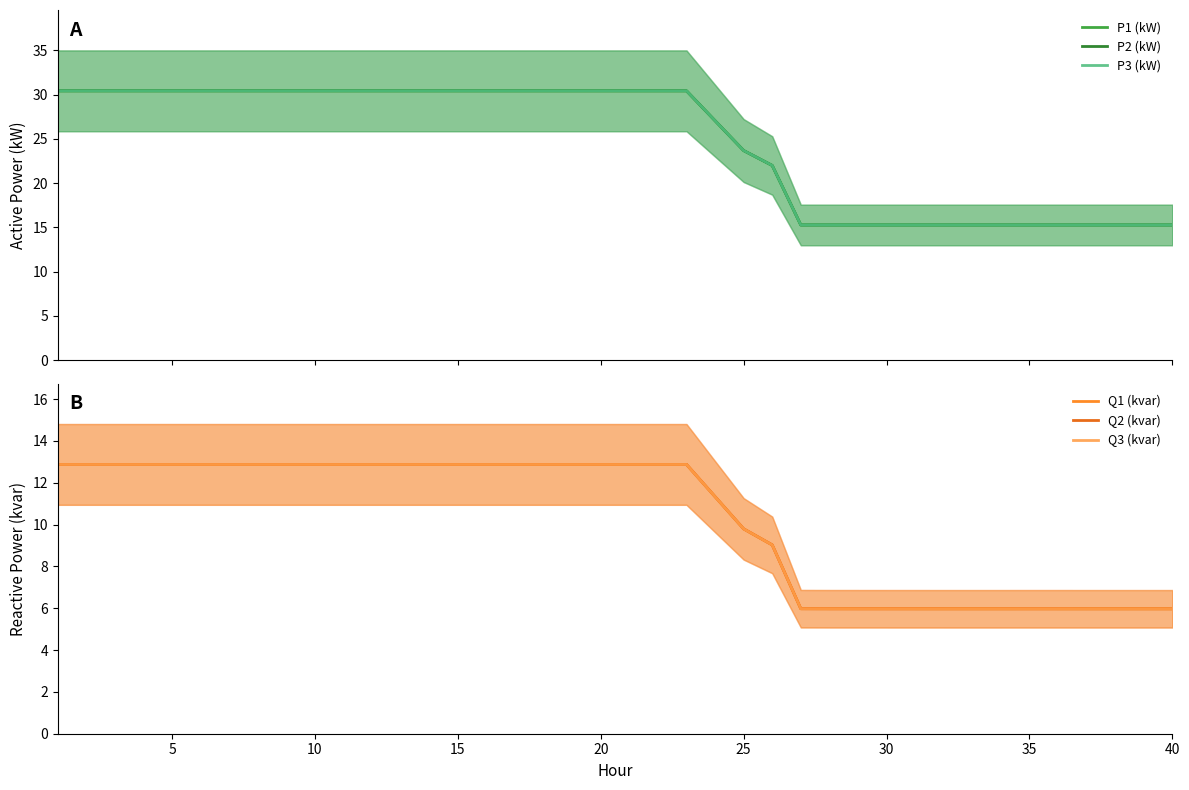

Reading left to right, list all the values displayed in this chart.

P1 (kW): 30.4	30.4	30.4	30.4	30.4	30.4	30.4	30.4	30.4	30.4	30.4	30.4	30.4	30.4	30.4	30.4	30.4	30.4	30.4	30.4	30.4	30.4	30.4	27.0	23.7	22.0	15.3	15.3	15.3	15.3	15.3	15.3	15.3	15.3	15.3	15.3	15.3	15.3	15.3	15.3
P2 (kW): 30.4	30.4	30.4	30.4	30.4	30.4	30.4	30.4	30.4	30.4	30.4	30.4	30.4	30.4	30.4	30.4	30.4	30.4	30.4	30.4	30.4	30.4	30.4	27.0	23.7	22.0	15.3	15.3	15.3	15.3	15.3	15.3	15.3	15.3	15.3	15.3	15.3	15.3	15.3	15.3
P3 (kW): 30.4	30.4	30.4	30.4	30.4	30.4	30.4	30.4	30.4	30.4	30.4	30.4	30.4	30.4	30.4	30.4	30.4	30.4	30.4	30.4	30.4	30.4	30.4	27.0	23.7	22.0	15.3	15.3	15.3	15.3	15.3	15.3	15.3	15.3	15.3	15.3	15.3	15.3	15.3	15.3
Q1 (kvar): 12.9	12.9	12.9	12.9	12.9	12.9	12.9	12.9	12.9	12.9	12.9	12.9	12.9	12.9	12.9	12.9	12.9	12.9	12.9	12.9	12.9	12.9	12.9	11.3	9.8	9.0	6.0	6.0	6.0	6.0	6.0	6.0	6.0	6.0	6.0	6.0	6.0	6.0	6.0	6.0
Q2 (kvar): 12.9	12.9	12.9	12.9	12.9	12.9	12.9	12.9	12.9	12.9	12.9	12.9	12.9	12.9	12.9	12.9	12.9	12.9	12.9	12.9	12.9	12.9	12.9	11.3	9.8	9.0	6.0	6.0	6.0	6.0	6.0	6.0	6.0	6.0	6.0	6.0	6.0	6.0	6.0	6.0
Q3 (kvar): 12.9	12.9	12.9	12.9	12.9	12.9	12.9	12.9	12.9	12.9	12.9	12.9	12.9	12.9	12.9	12.9	12.9	12.9	12.9	12.9	12.9	12.9	12.9	11.3	9.8	9.0	6.0	6.0	6.0	6.0	6.0	6.0	6.0	6.0	6.0	6.0	6.0	6.0	6.0	6.0